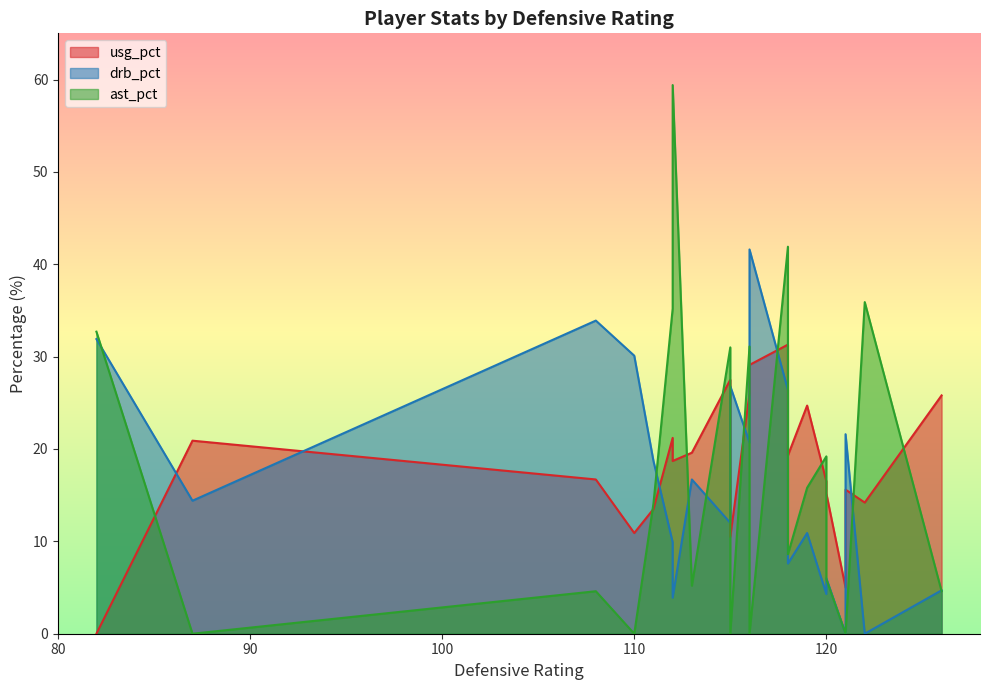

What is the average value of the drb_pct series?

16.3